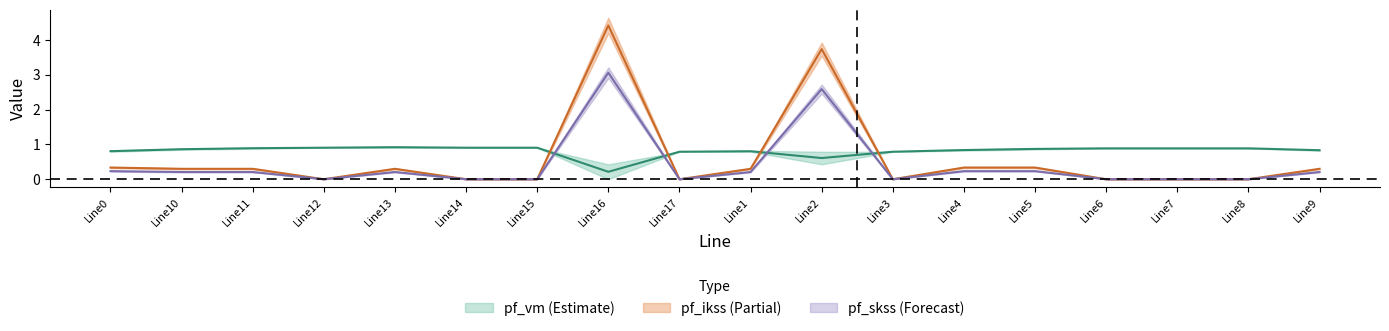

What position from the right is Line4?

6